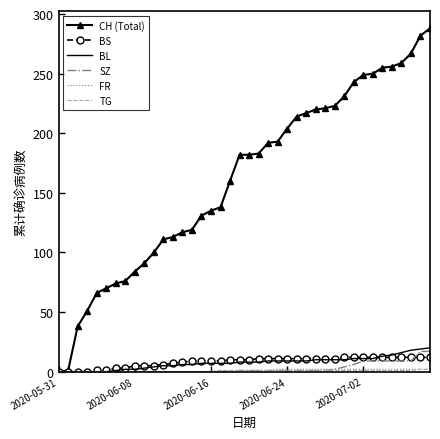

What is the maximum value shown in the chart?

288